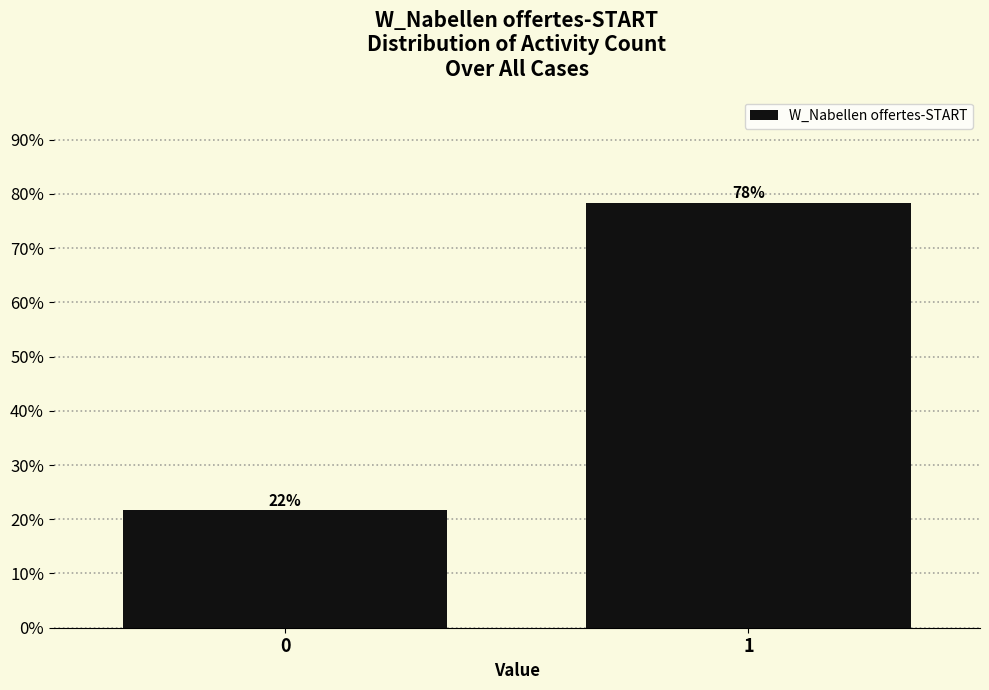

Approximately how many times larger is the value at 0 compared to 1?

0.3